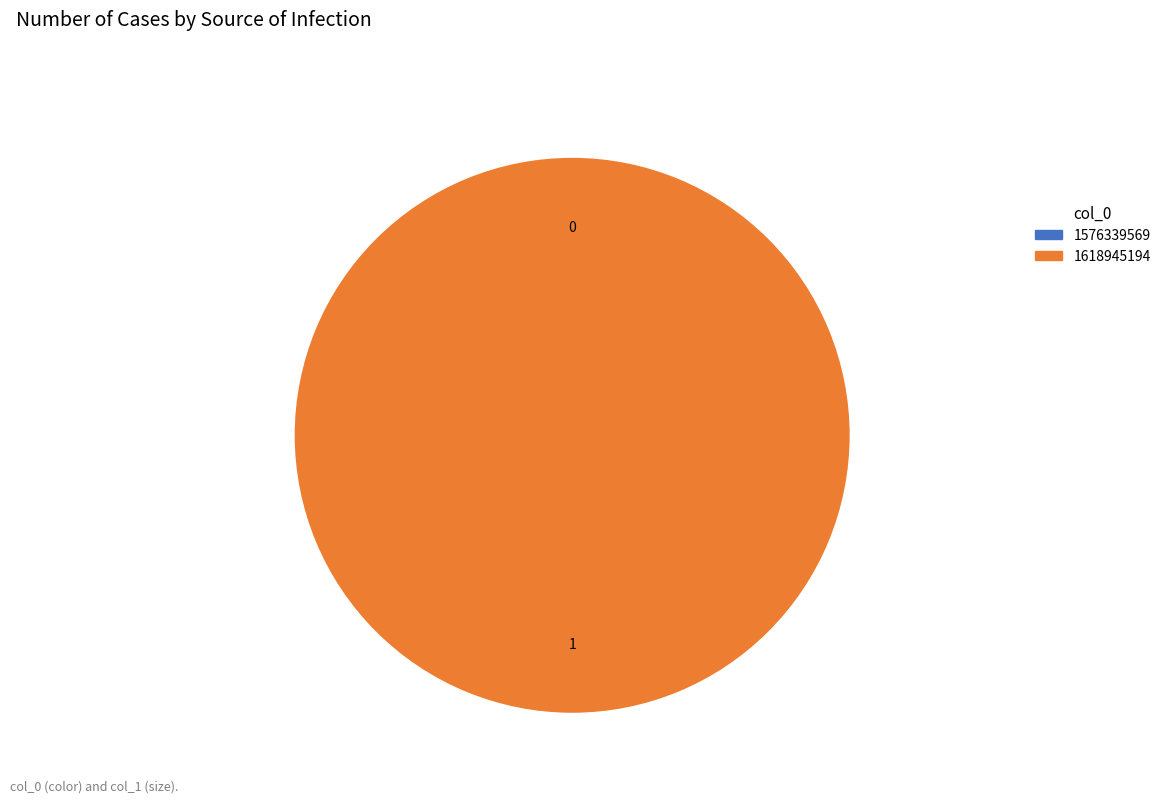

What is the change in value from 1576339569 to 1618945194?

+1